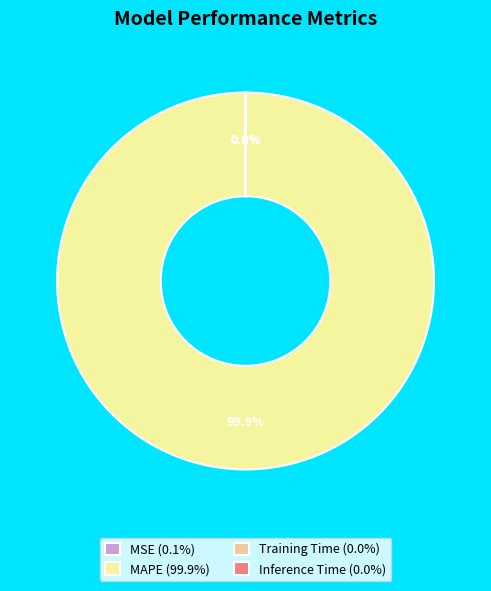

Which slice is the largest?

MAPE